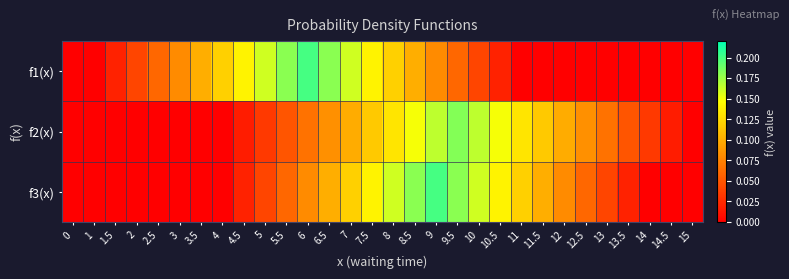

What is the total value across all series at 7?

0.4